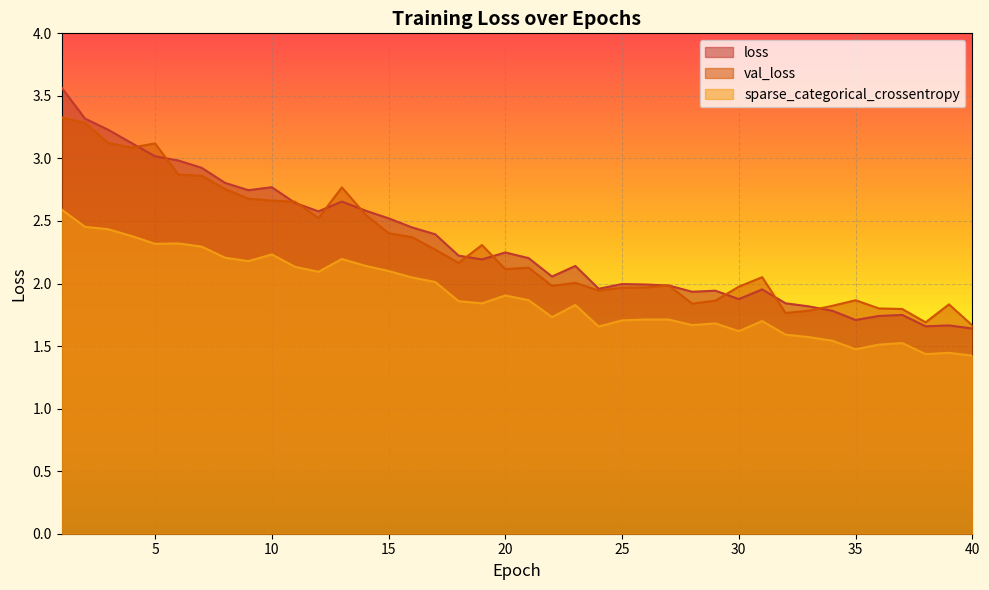

True or false: loss and sparse_categorical_crossentropy cross at least once.

False